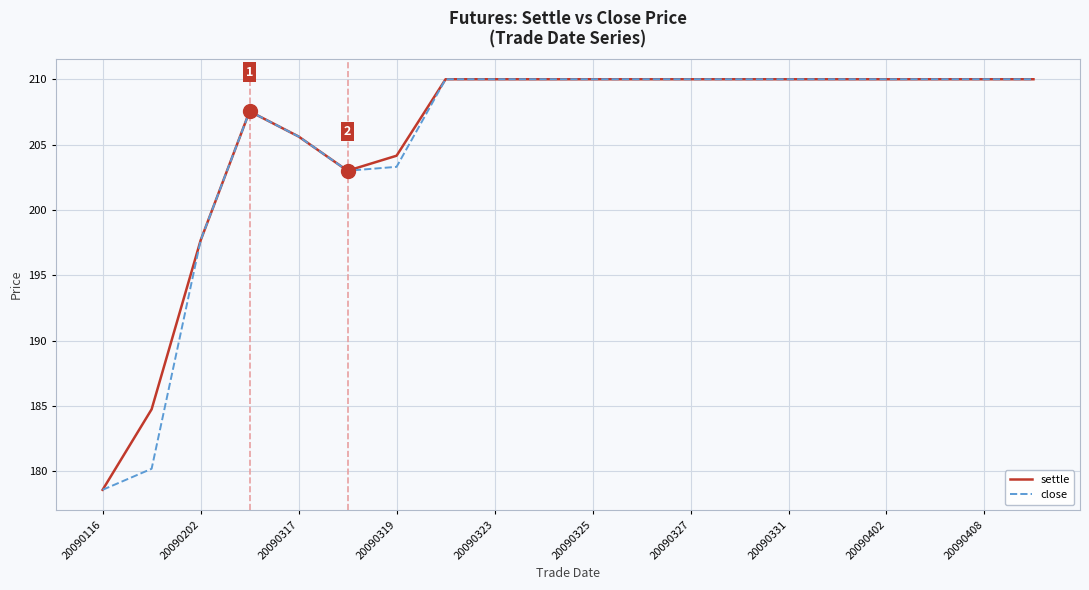

What is the difference between the maximum and minimum values in the close series?

31.4